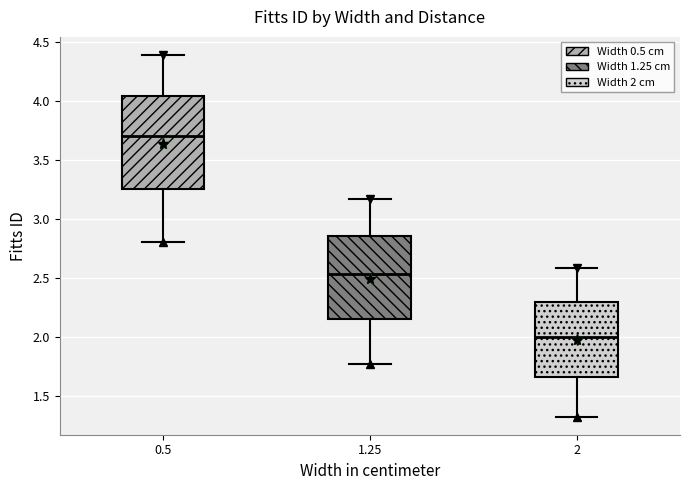

Where is the upper edge of the box at x = 1.25 on the y-axis? The values are not printed on the chart, so give them approximately, as read against the axis.

2.85